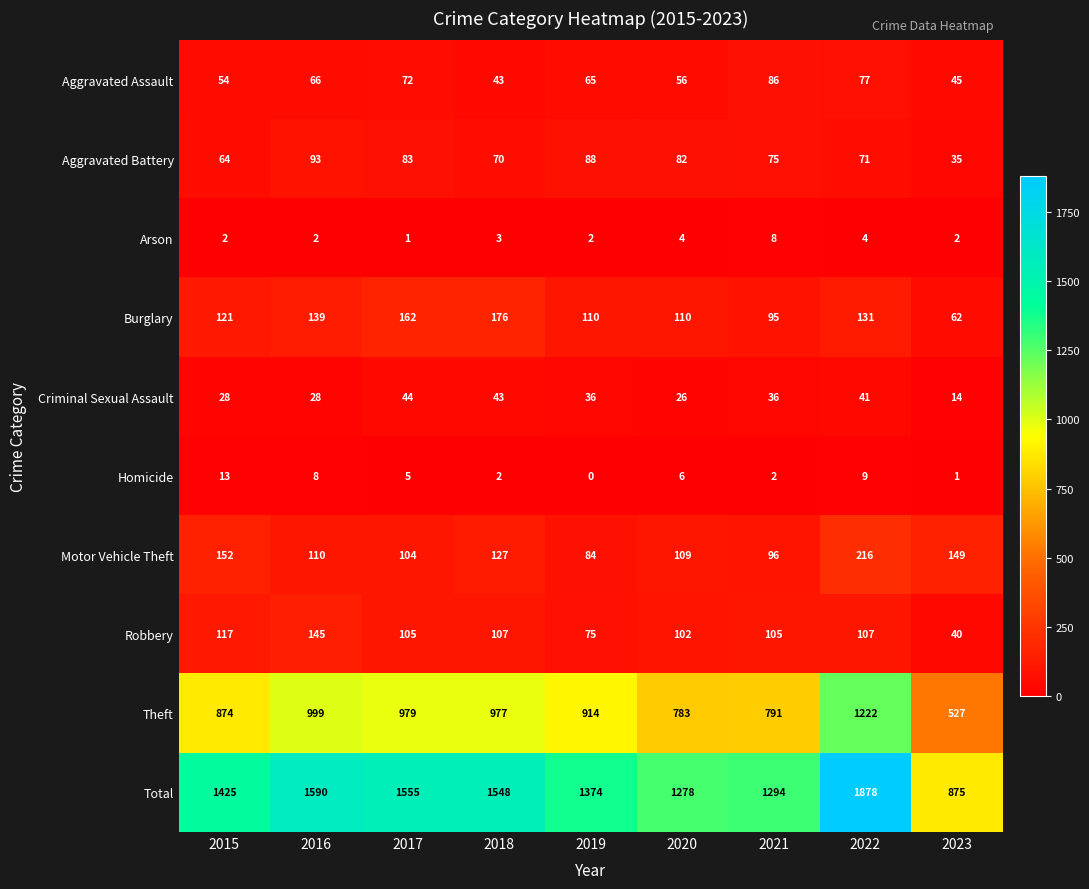

What is the sum of the Total values at 2022 and 2018?

3426